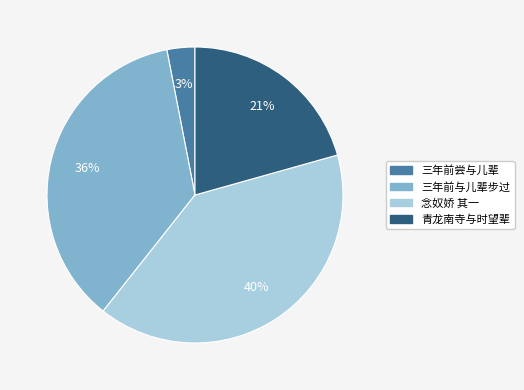

How many slices are in this pie chart?

4